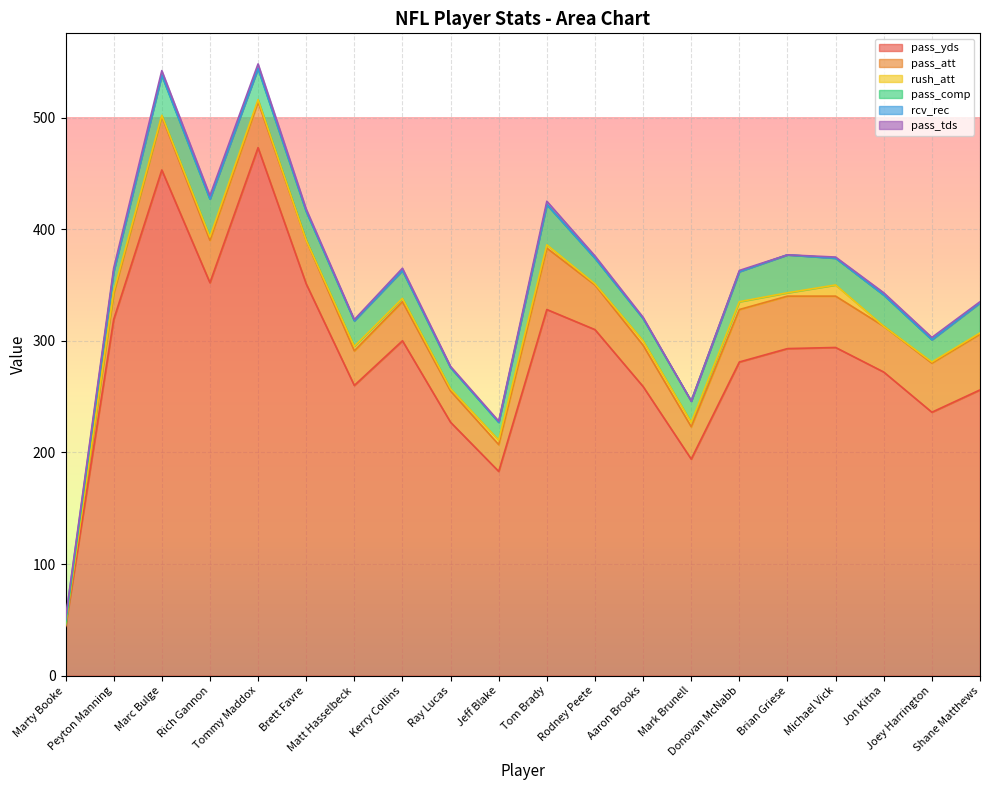

What is the difference between the highest and lowest values at Brett Favre?

351